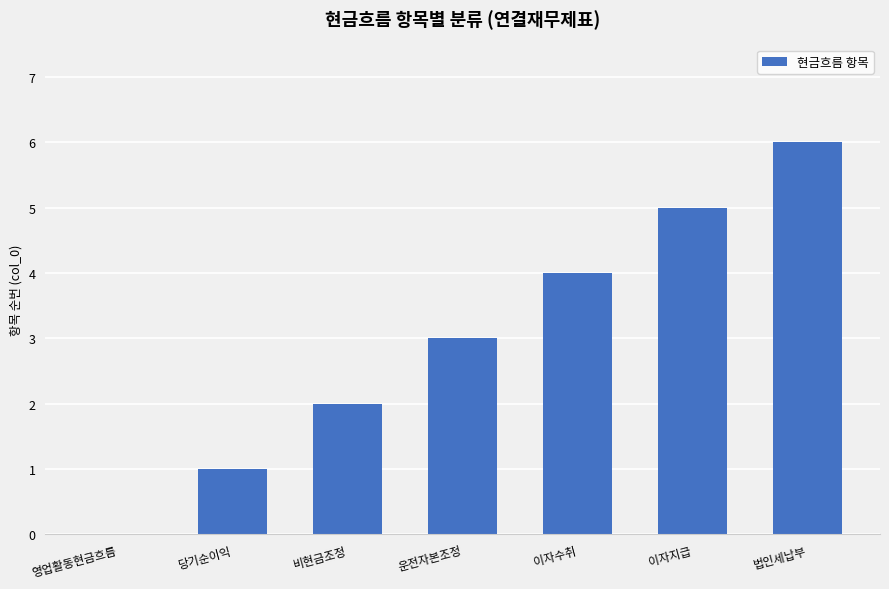

What is the change in value from 영업활동현금흐름 to 이자수취?

+4